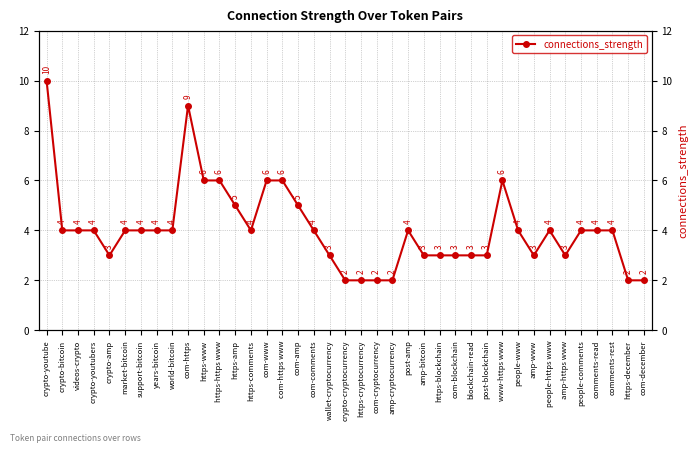

The chart shows a value of 7 at market-bitcoin. True or false?

False